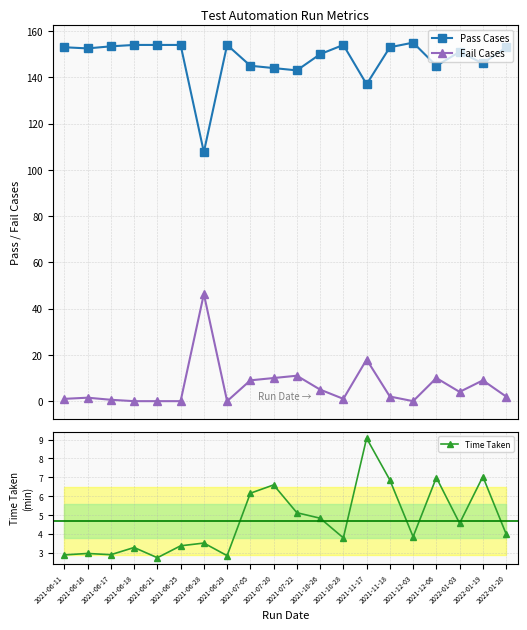

Which series has the largest total across all categories?

Pass Cases